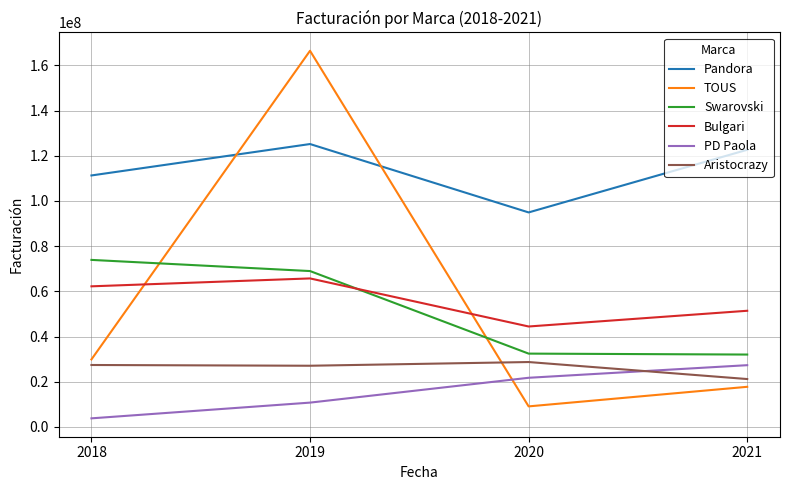

What is the difference between the second highest and minimum values in the Swarovski series?

36952000